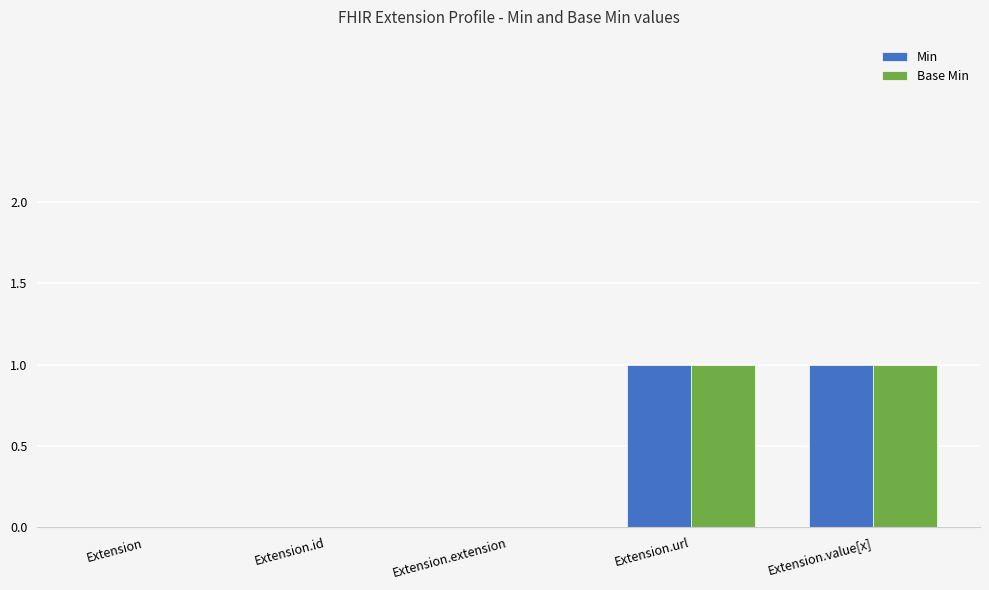

How many distinct data groups are displayed?

2